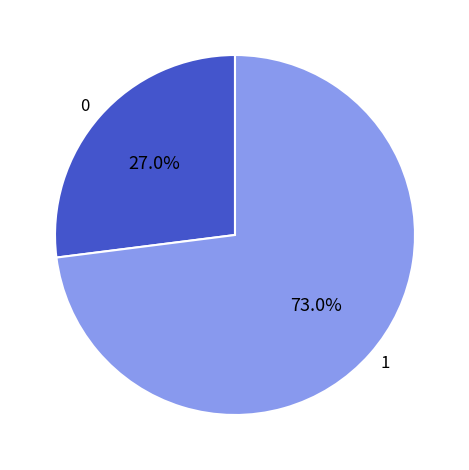

Which category has the biggest portion of the pie?

1